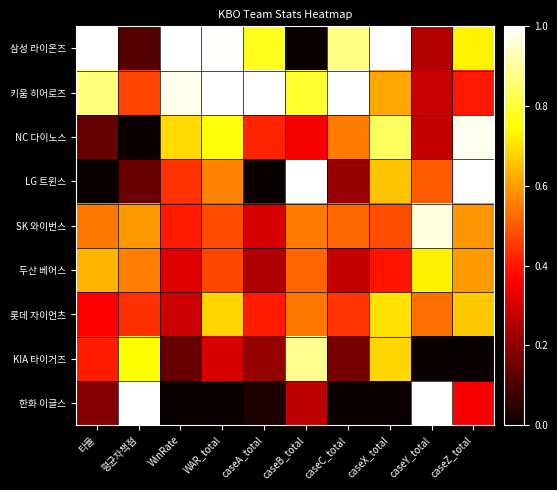

Reading left to right, what are all the values shown in this chart?

삼성 라이온즈: 타율=1.0	평균자책점=0.1	WinRate=1.0	WAR_total=1.0	caseA_total=0.8	caseB_total=0.0	caseC_total=0.9	caseX_total=1.0	caseY_total=0.3	caseZ_total=0.7
키움 히어로즈: 타율=0.9	평균자책점=0.5	WinRate=1.0	WAR_total=1.0	caseA_total=1.0	caseB_total=0.8	caseC_total=1.0	caseX_total=0.6	caseY_total=0.3	caseZ_total=0.4
NC 다이노스: 타율=0.1	평균자책점=0.0	WinRate=0.7	WAR_total=0.8	caseA_total=0.4	caseB_total=0.4	caseC_total=0.5	caseX_total=0.8	caseY_total=0.3	caseZ_total=1.0
LG 트윈스: 타율=0.0	평균자책점=0.1	WinRate=0.4	WAR_total=0.6	caseA_total=0.0	caseB_total=1.0	caseC_total=0.2	caseX_total=0.7	caseY_total=0.5	caseZ_total=1.0
SK 와이번스: 타율=0.5	평균자책점=0.6	WinRate=0.4	WAR_total=0.5	caseA_total=0.3	caseB_total=0.5	caseC_total=0.5	caseX_total=0.5	caseY_total=1.0	caseZ_total=0.6
두산 베어스: 타율=0.6	평균자책점=0.6	WinRate=0.3	WAR_total=0.5	caseA_total=0.2	caseB_total=0.5	caseC_total=0.3	caseX_total=0.4	caseY_total=0.7	caseZ_total=0.6
롯데 자이언츠: 타율=0.4	평균자책점=0.4	WinRate=0.3	WAR_total=0.7	caseA_total=0.4	caseB_total=0.5	caseC_total=0.4	caseX_total=0.7	caseY_total=0.5	caseZ_total=0.7
KIA 타이거즈: 타율=0.4	평균자책점=0.7	WinRate=0.1	WAR_total=0.3	caseA_total=0.2	caseB_total=0.9	caseC_total=0.2	caseX_total=0.7	caseY_total=0.0	caseZ_total=0.0
한화 이글스: 타율=0.2	평균자책점=1.0	WinRate=0.0	WAR_total=0.0	caseA_total=0.0	caseB_total=0.3	caseC_total=0.0	caseX_total=0.0	caseY_total=1.0	caseZ_total=0.4